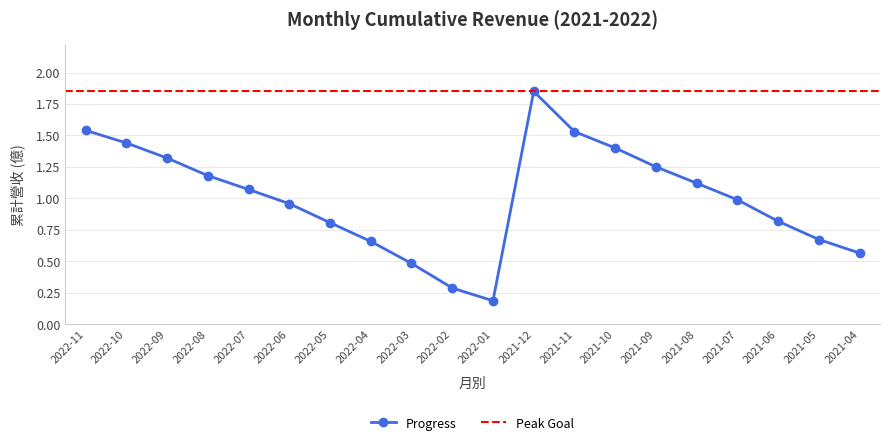

How many interior local valleys (lower than both neighbors) does the data have?

1